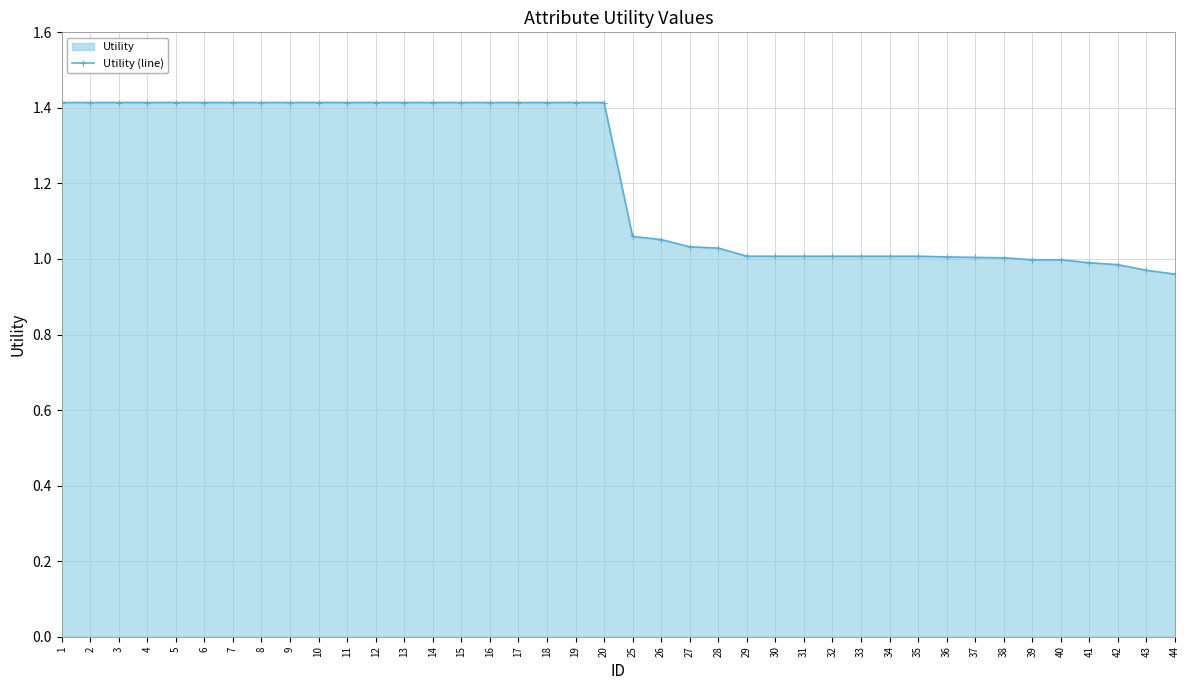

At which category does the chart reach its minimum across all series?

44